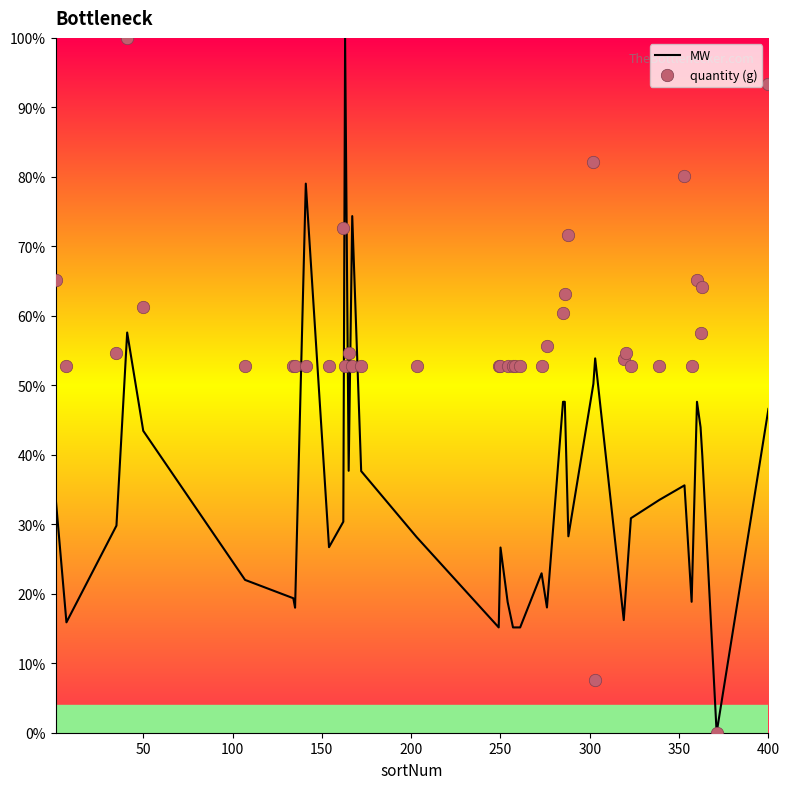

What is the maximum value for MW?

100.0